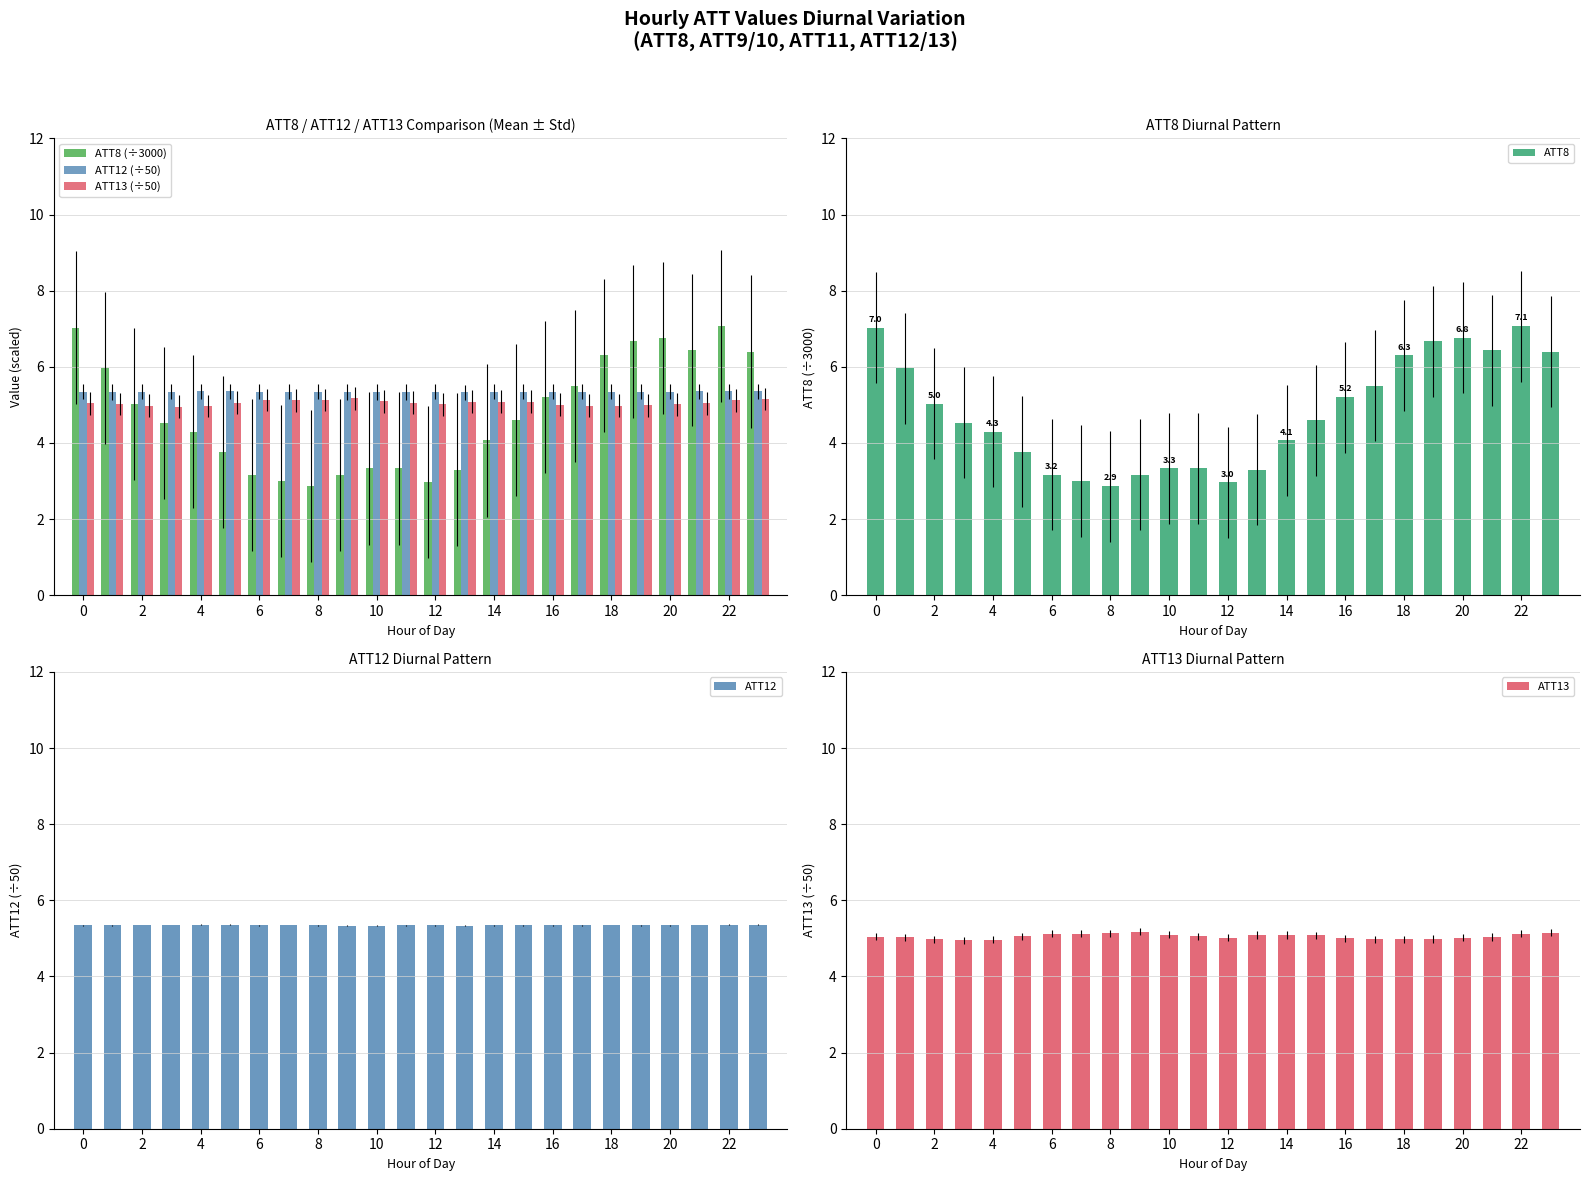

List the series in order of their peak value, highest first.

ATT8 (÷3000), ATT8, ATT12 (÷50), ATT12, ATT13 (÷50), ATT13